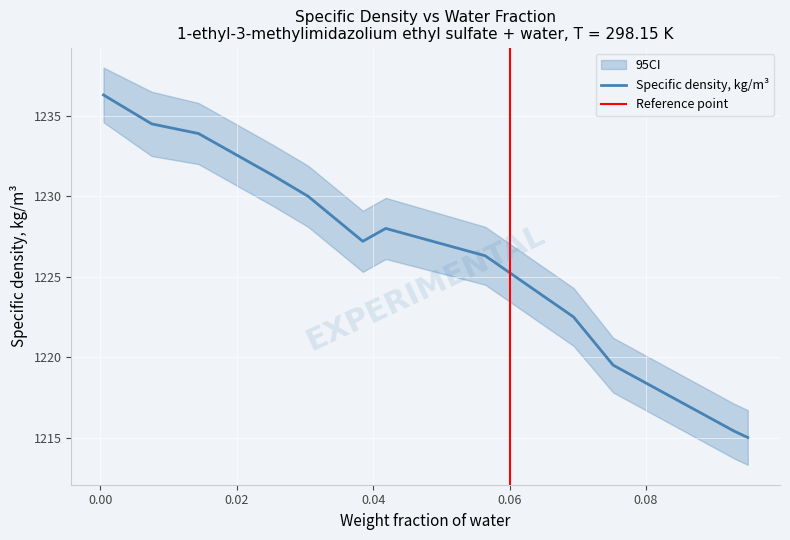

What is the ratio of the value at 0.02 to the value at 0.06?

1.0